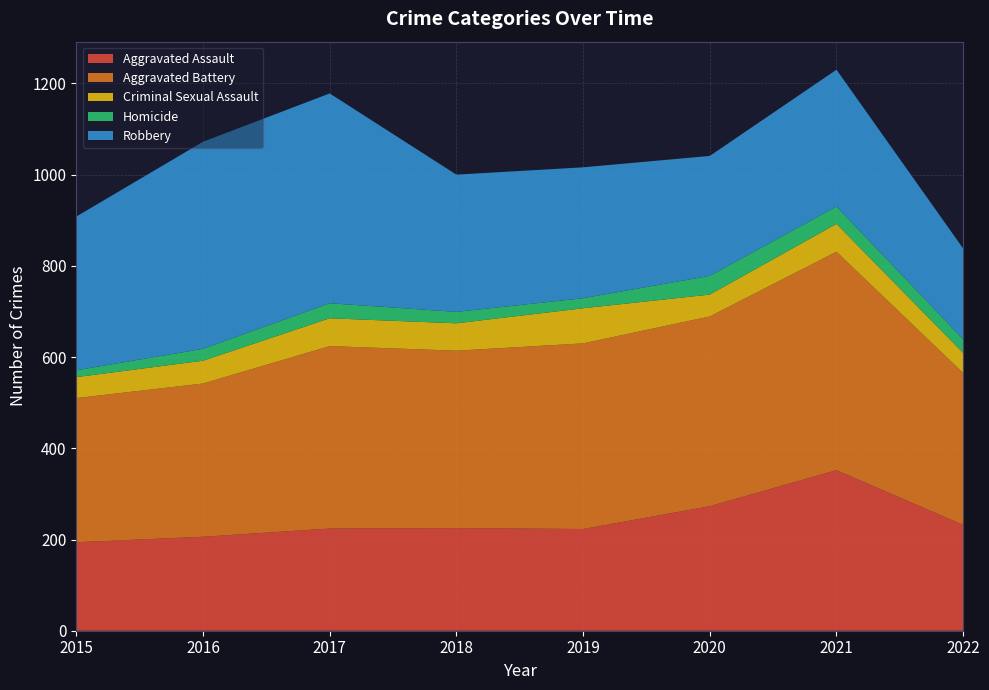

Reading left to right, list all the values displayed in this chart.

Aggravated Assault: 194	206	224	225	223	273	352	232
Aggravated Battery: 316	336	400	389	407	416	479	333
Criminal Sexual Assault: 46	50	61	60	77	48	61	44
Homicide: 15	26	33	25	22	41	38	30
Robbery: 337	454	460	301	287	263	300	199